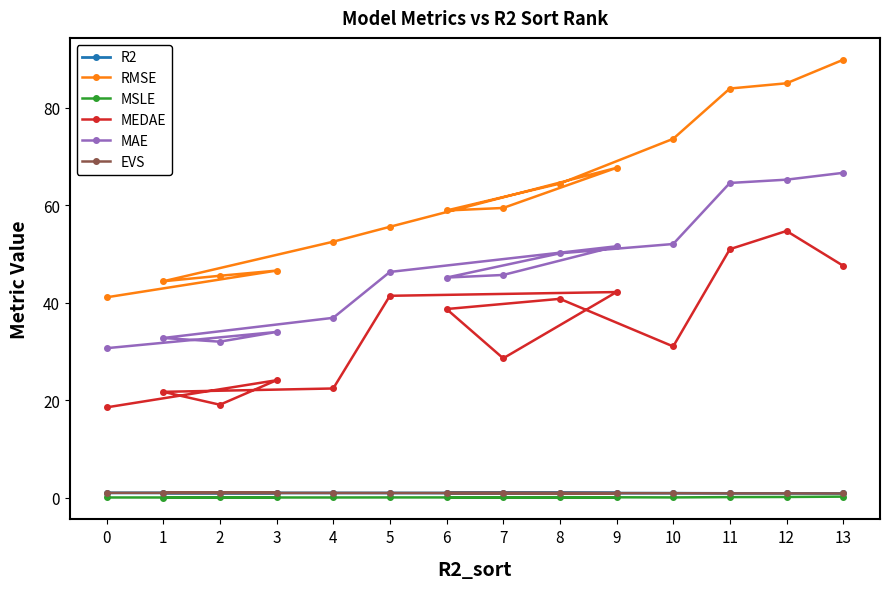

Read the MSLE value at 11.

0.1